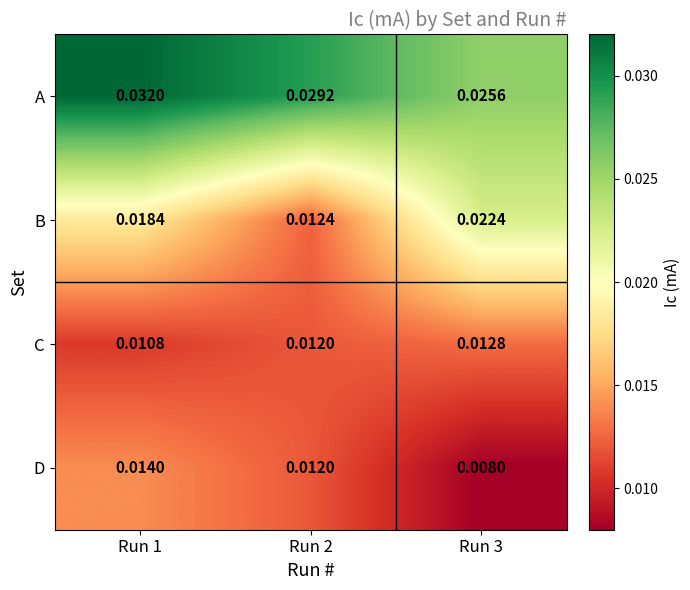

List the series in order of their peak value, lowest first.

C, D, B, A